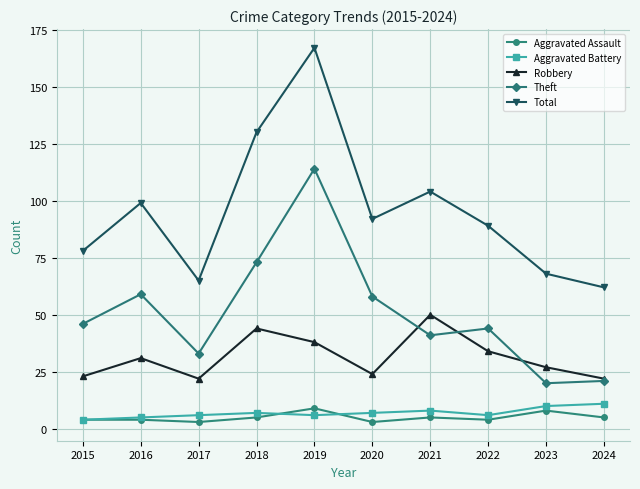

At 2017, list the series in order from smallest to largest.

Aggravated Assault, Aggravated Battery, Robbery, Theft, Total